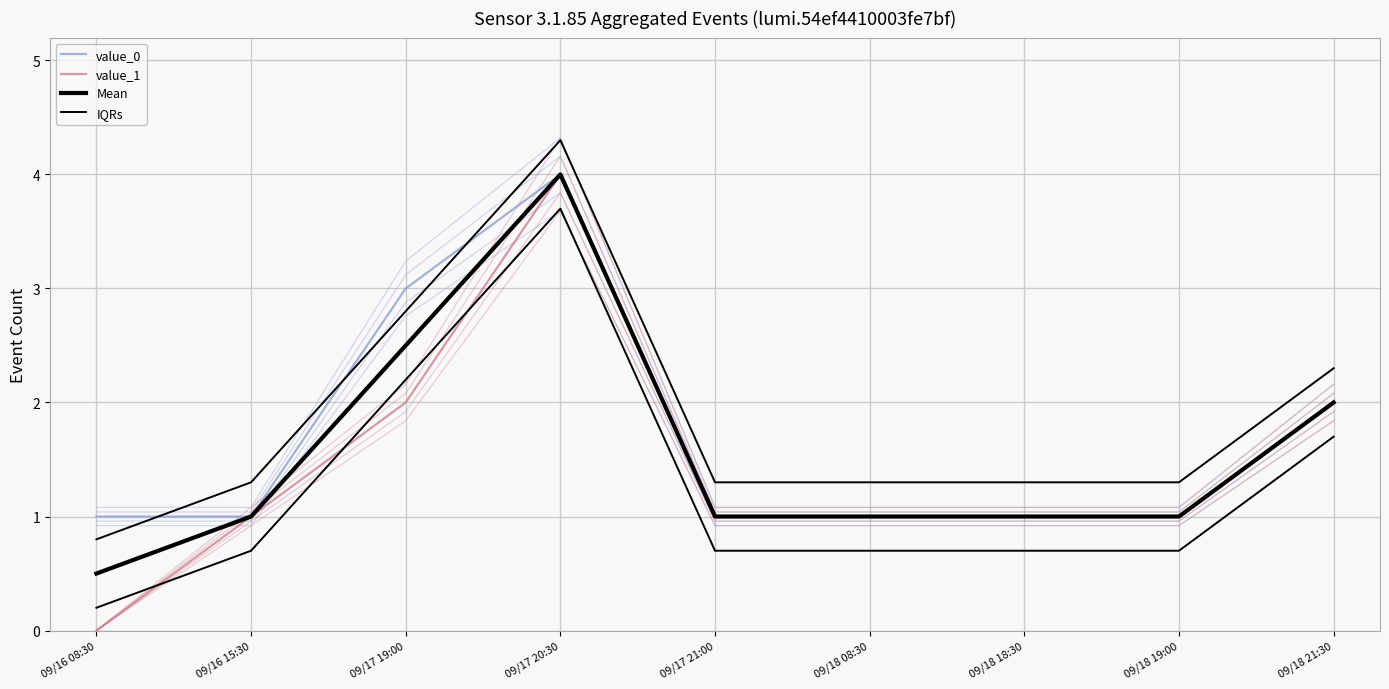

Reading left to right, transcribe all the data shown in this chart.

value_0: 1.0	1.0	3.0	4.0	1.0	1.0	1.0	1.0	2.0
value_1: 0.0	1.0	2.0	4.0	1.0	1.0	1.0	1.0	2.0
Mean: 0.5	1.0	2.5	4.0	1.0	1.0	1.0	1.0	2.0
IQRs: 0.8	1.3	2.8	4.3	1.3	1.3	1.3	1.3	2.3